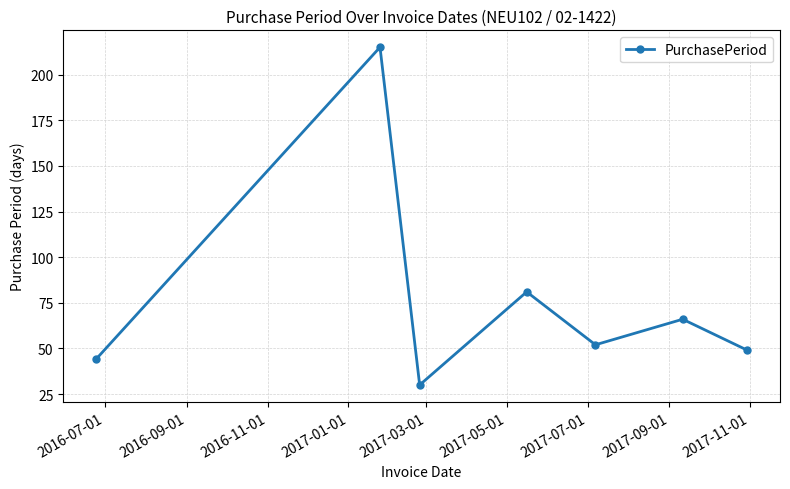

What is the value of the 5th point from the left?

52